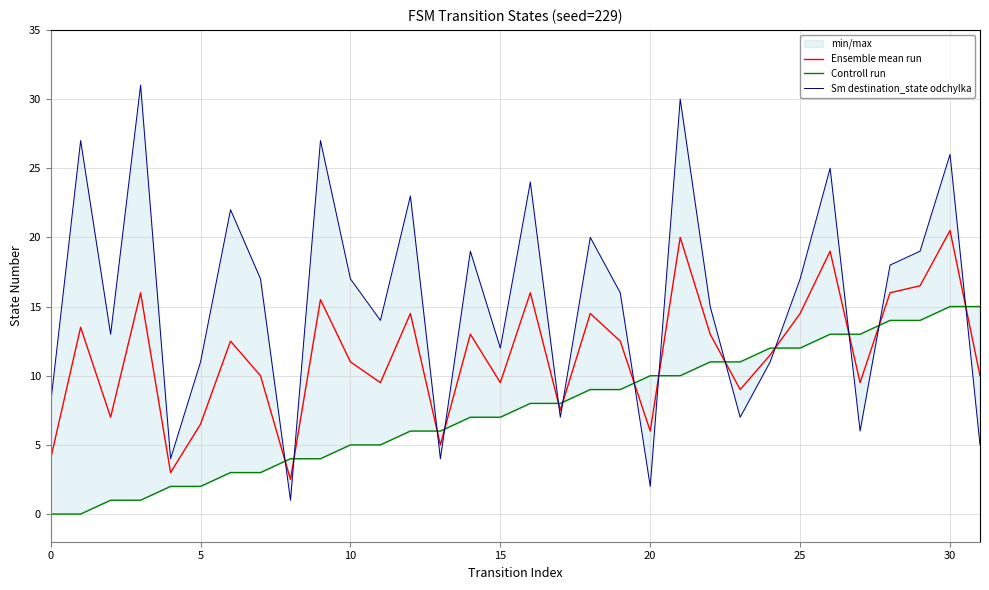

What is the sum of the Sm destination_state odchylka values at 11 and 27?

20.0